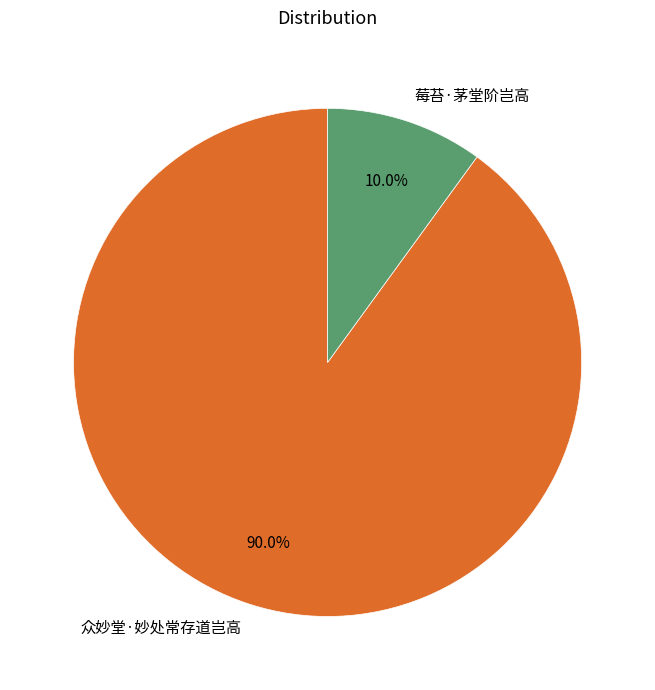

Which category accounts for the majority?

众妙堂·妙处常存道岂高